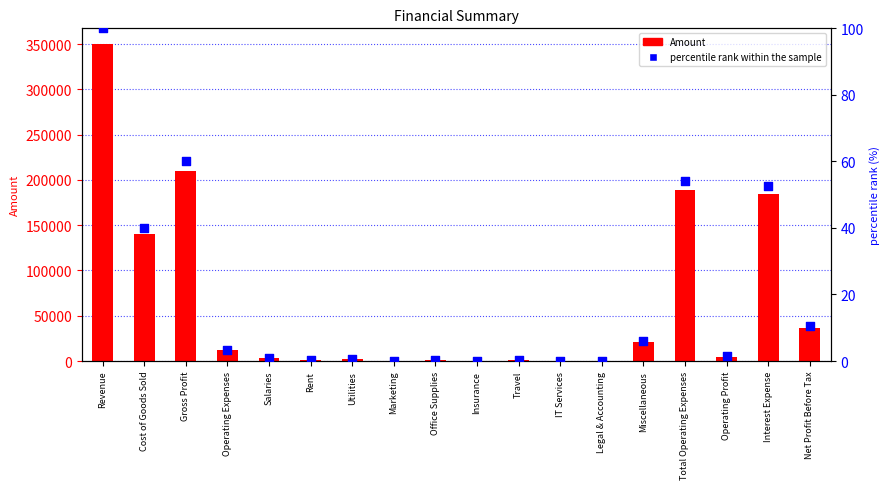

Which series has the widest spread of Y values?

Amount